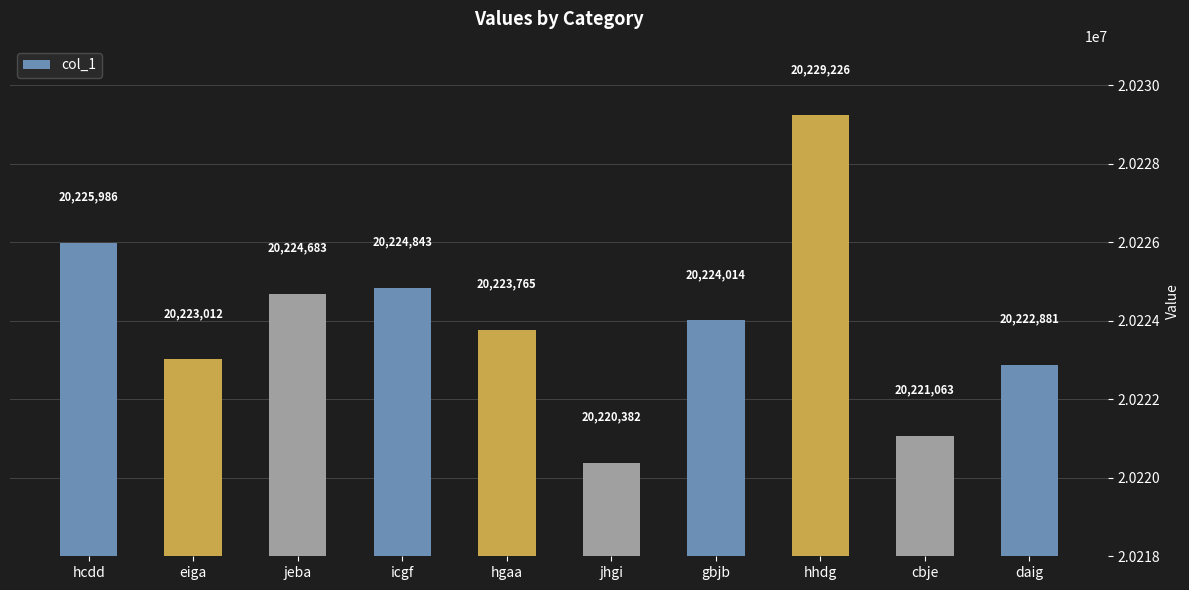

What is the label of the 8th bar from the left?

hhdg